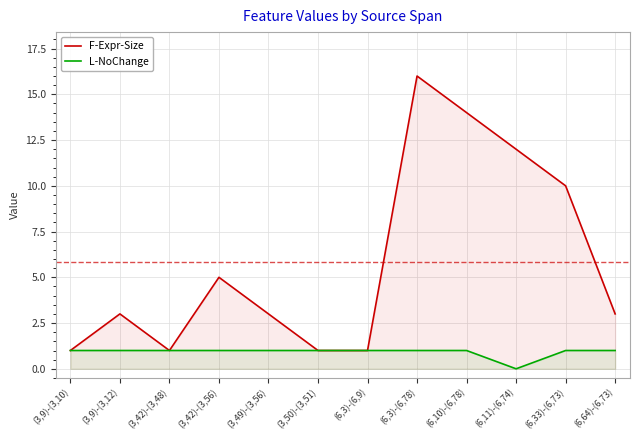

Reading right to left, list all the values displayed in this chart.

F-Expr-Size: 3	10	12	14	16	1	1	3	5	1	3	1
L-NoChange: 1	1	0	1	1	1	1	1	1	1	1	1